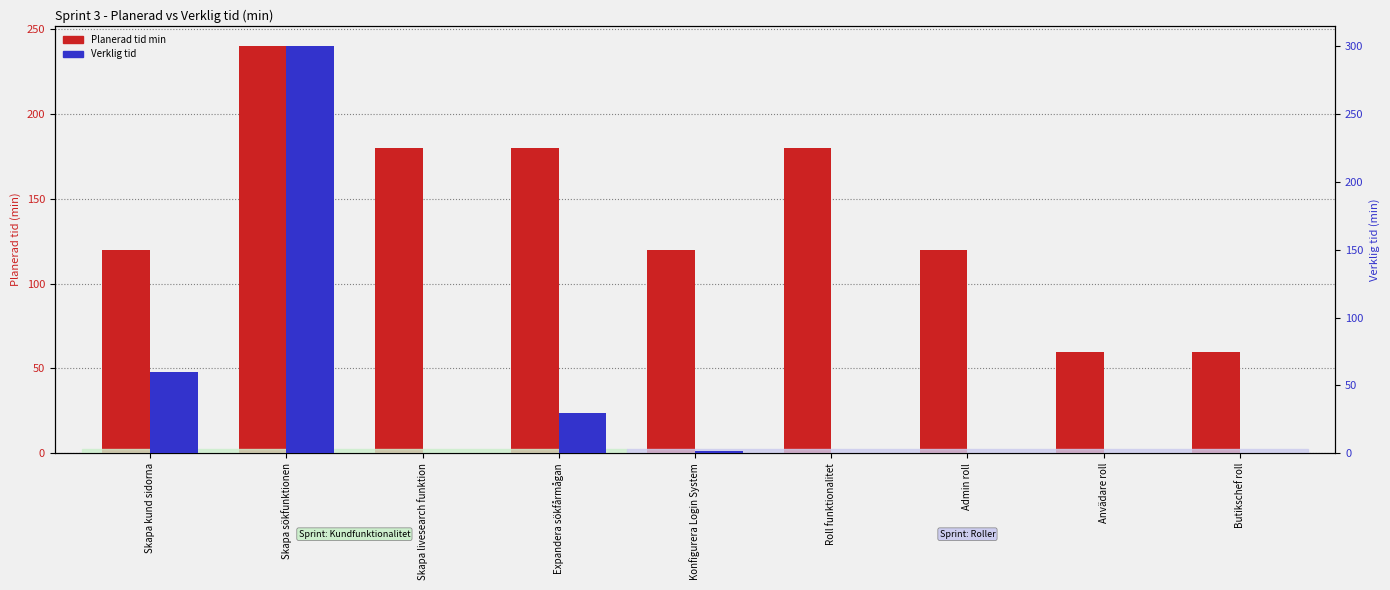

The Verklig tid series shows 30 at Expandera sökfårmågan. True or false?

True